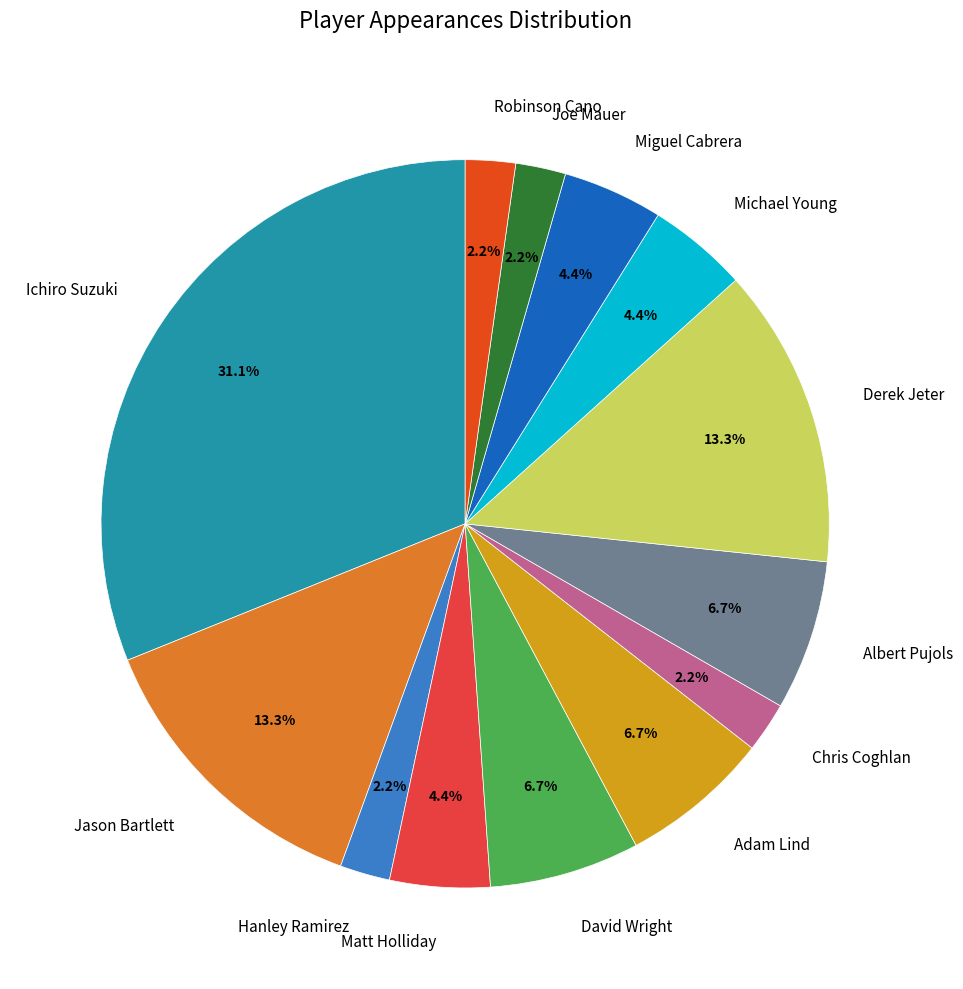

Which has a higher value, Miguel Cabrera or Albert Pujols?

Albert Pujols